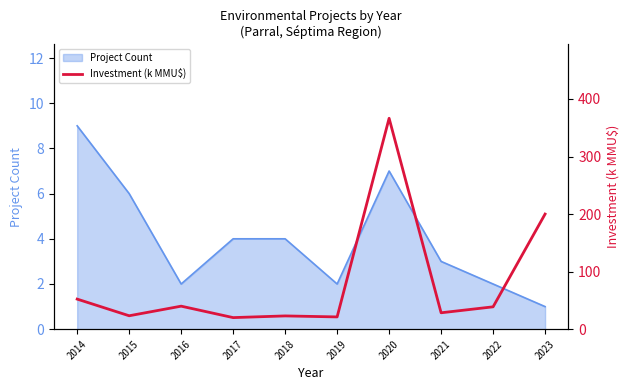

List the labels in order of value, largest first.

2020, 2023, 2014, 2016, 2022, 2021, 2015, 2018, 2019, 2017